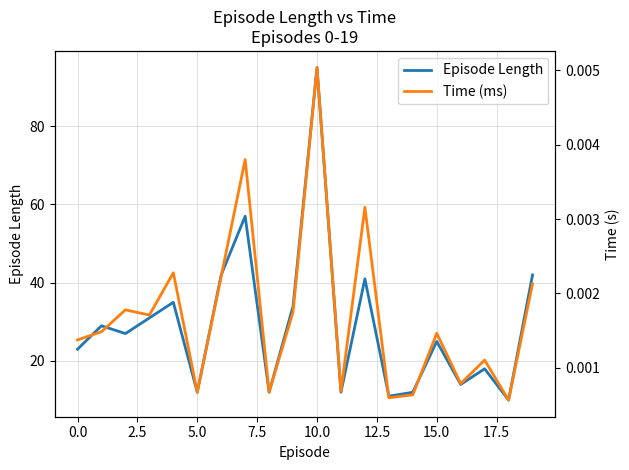

What is the highest value of the Episode Length series?

95